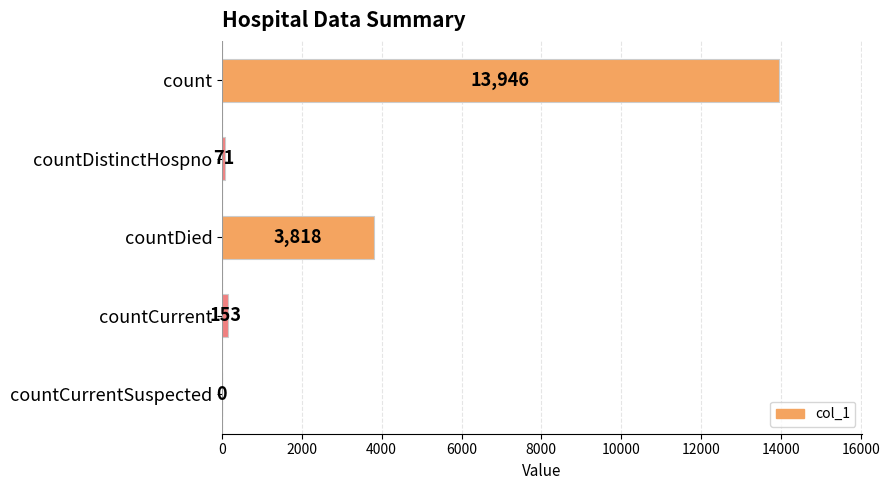

What is the sum of the values at countDistinctHospno and count?

14017